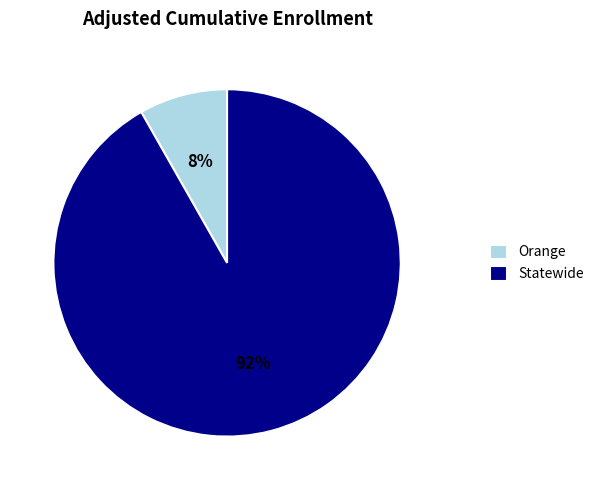

To the nearest percent, what is the difference between the Orange and Statewide slice percentages?

84%